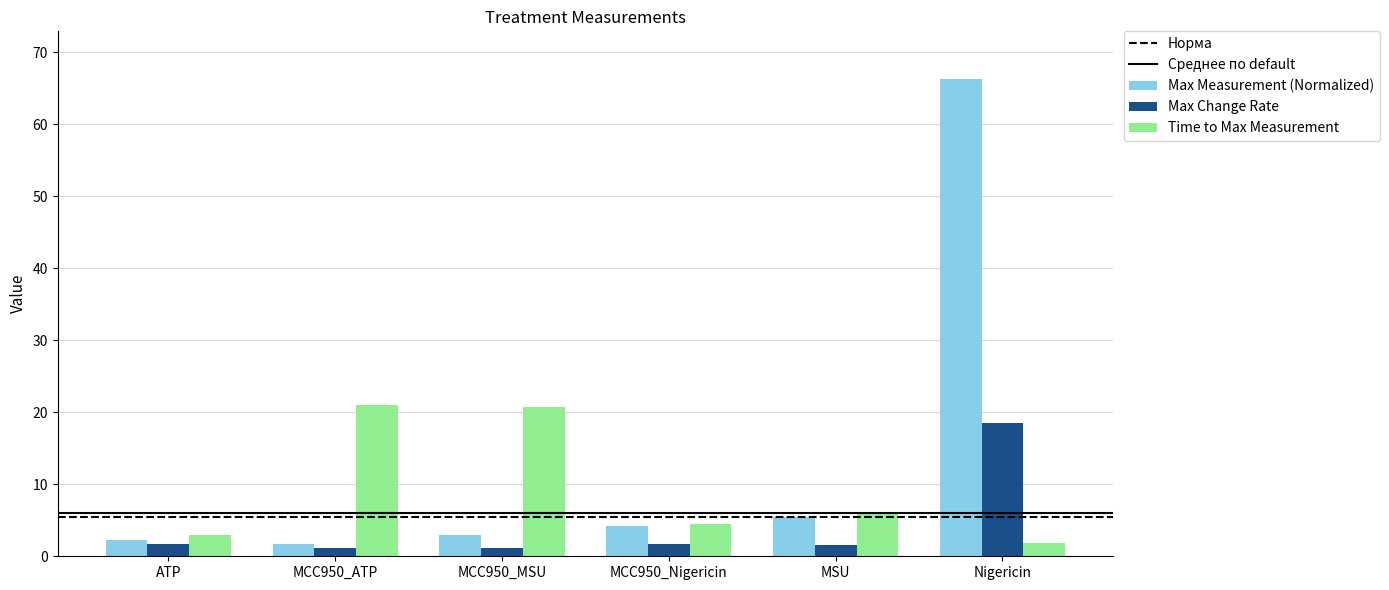

Rank the series by their average value, from highest to lowest.

Max Measurement (Normalized), Time to Max Measurement, Max Change Rate